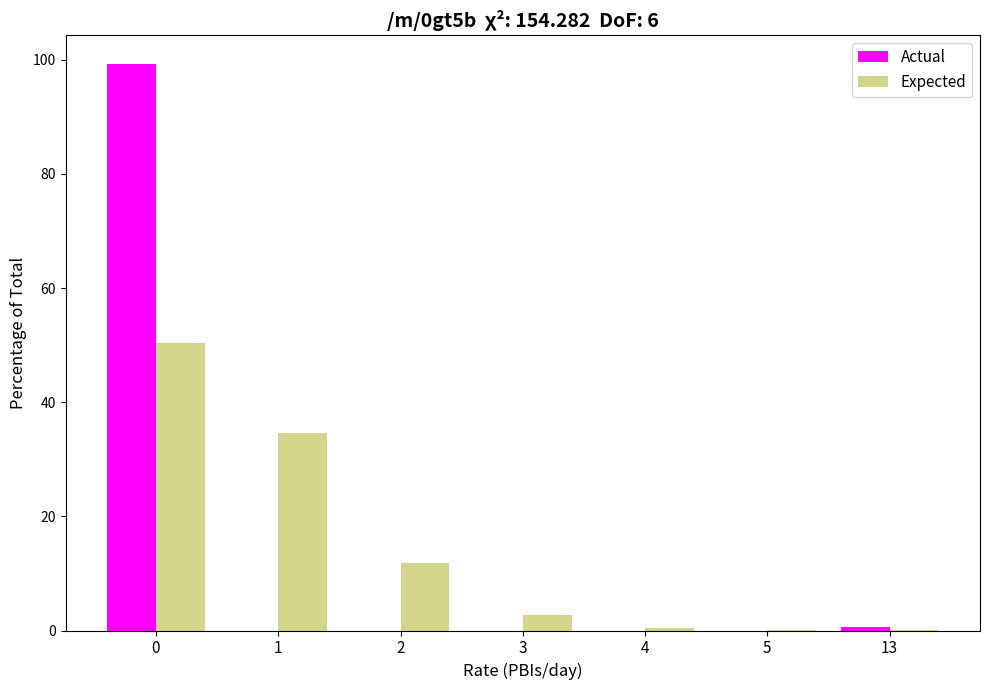

Between 0 and 13, which series saw the biggest shift?

Actual